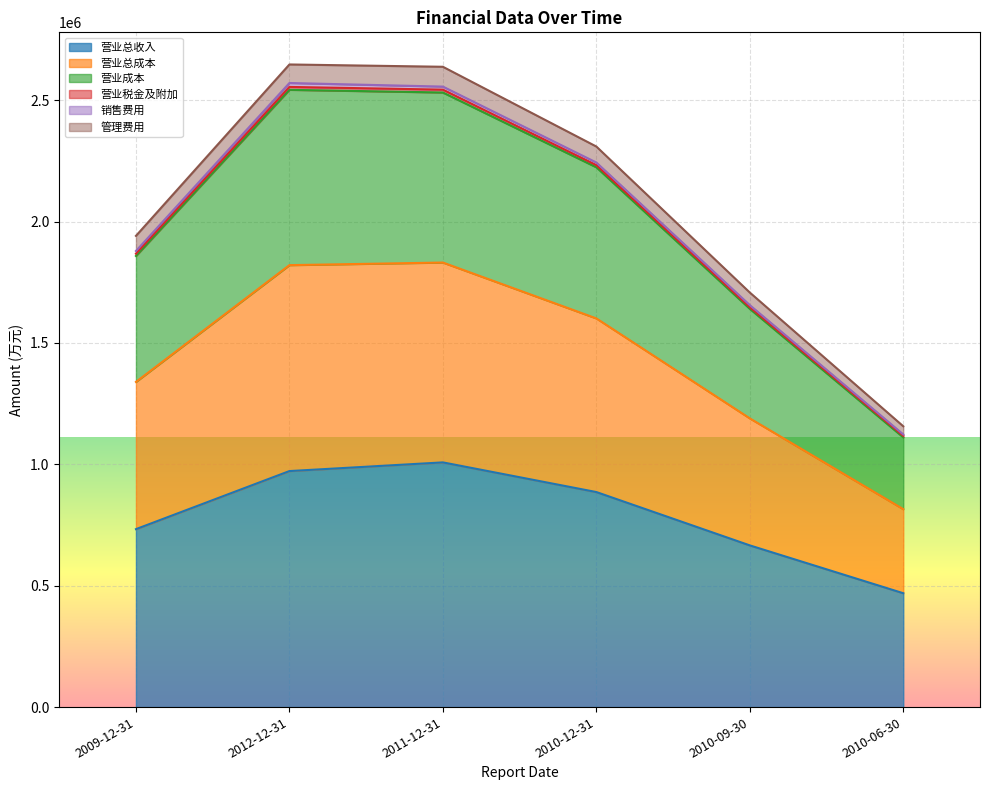

What is the difference between the maximum and minimum values in the 营业总收入 series?

538999